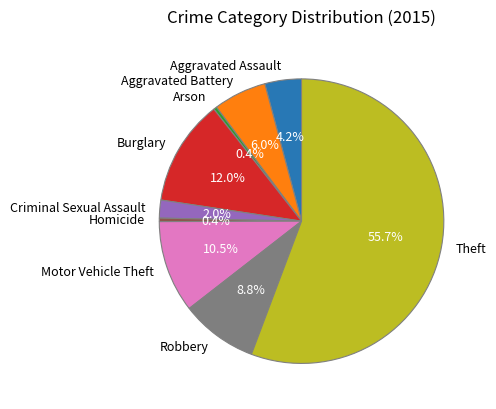

Is Aggravated Battery the majority of the pie?

No